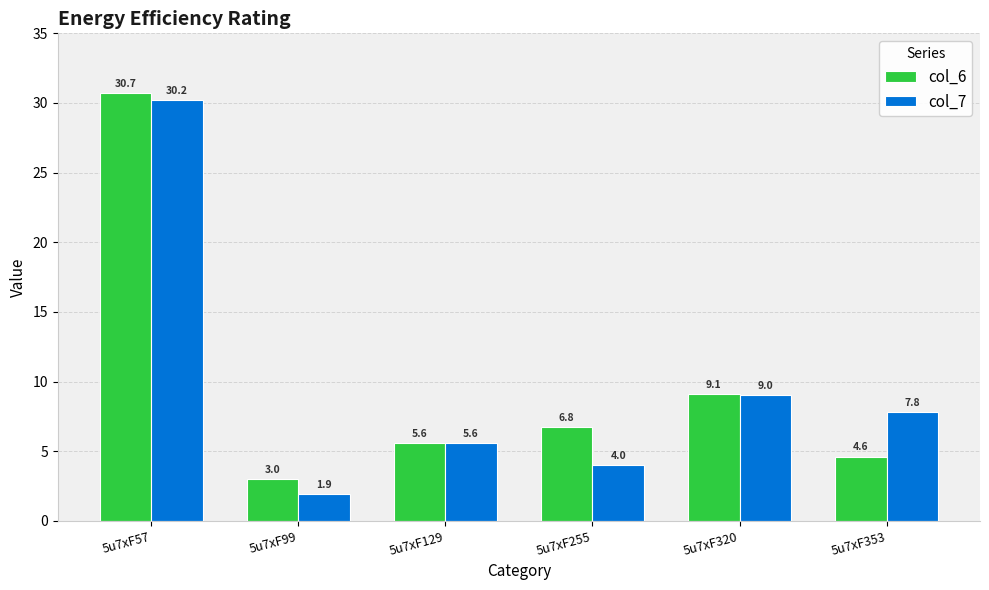

At which label is col_6 closest to 16?

5u7xF320